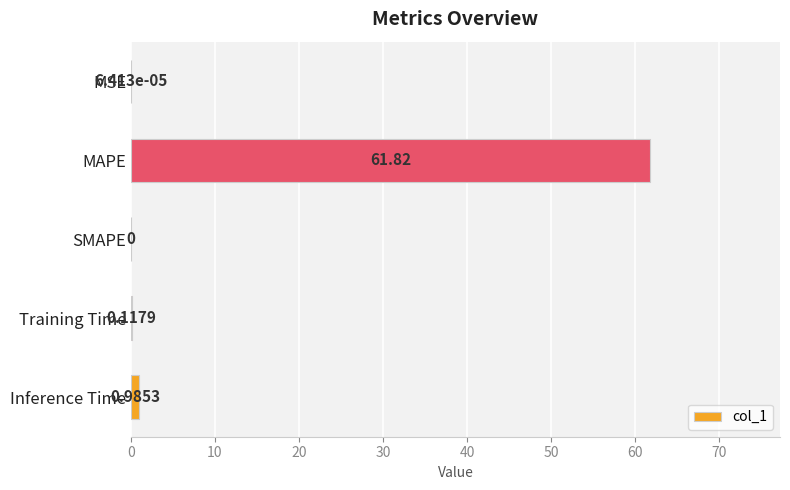

What is the sum of the values at MAPE and Inference Time?

62.8